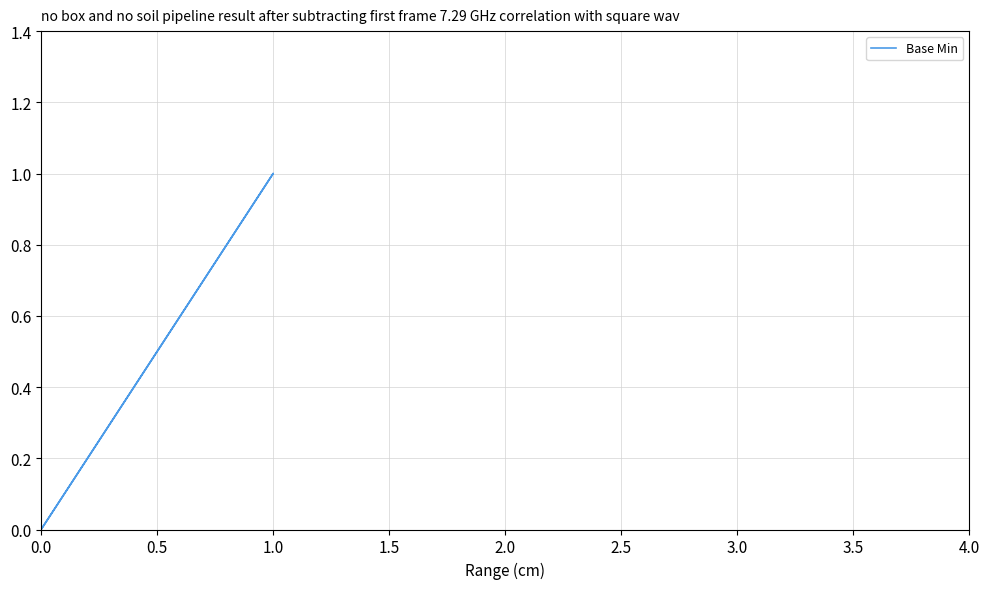

What is the greatest value displayed?

1